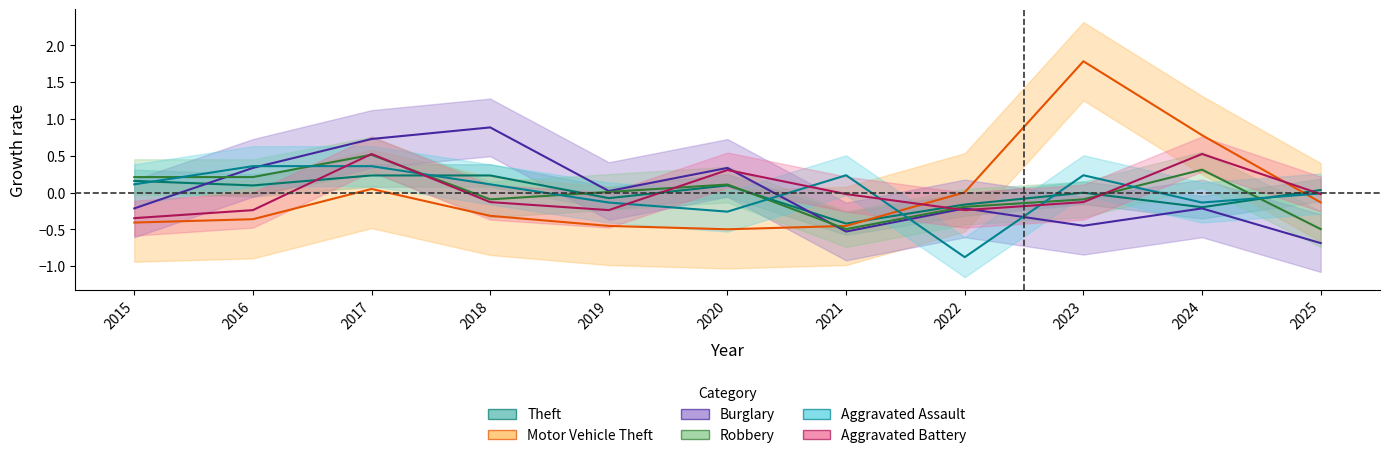

What is the minimum value for Aggravated Assault?

-0.9